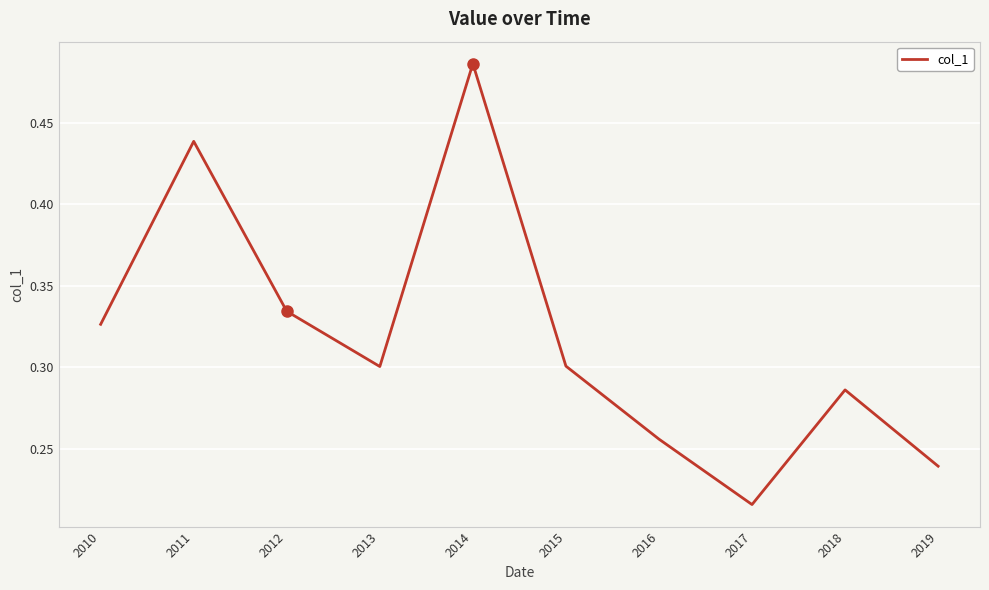

Which label corresponds to the largest value in the chart?

2014